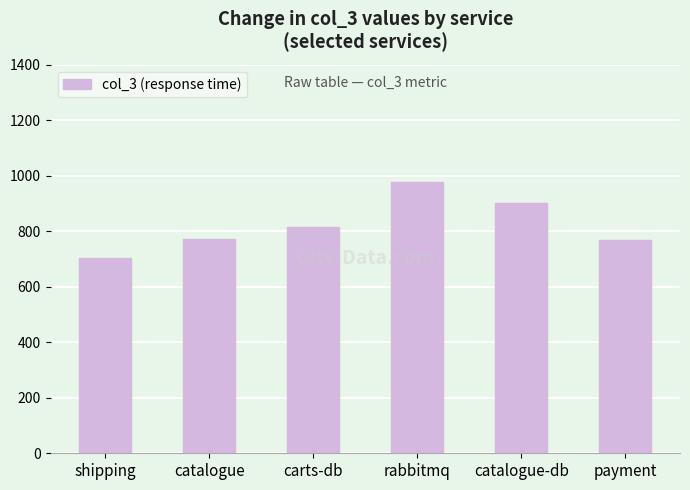

What is the greatest value displayed?

979